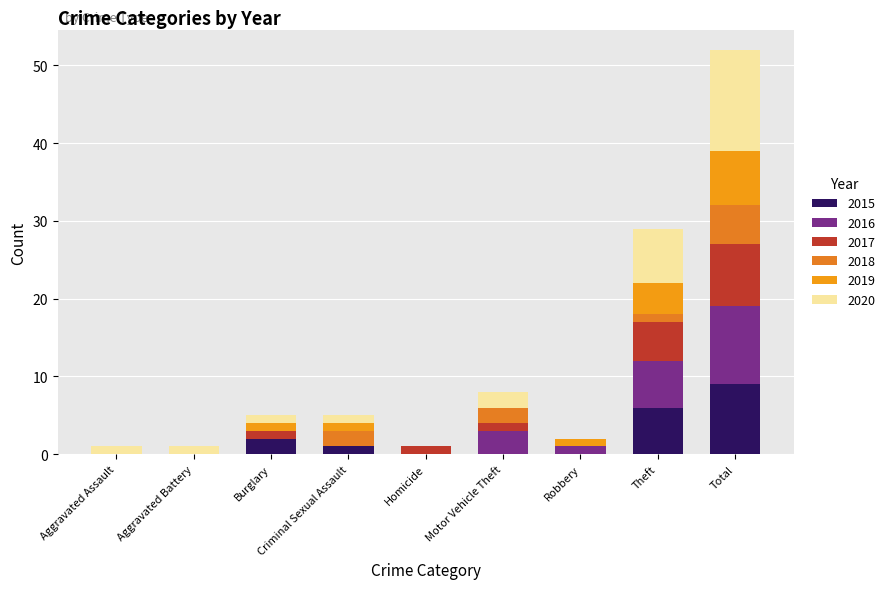

Which series changed the most between Motor Vehicle Theft and Robbery?

2016